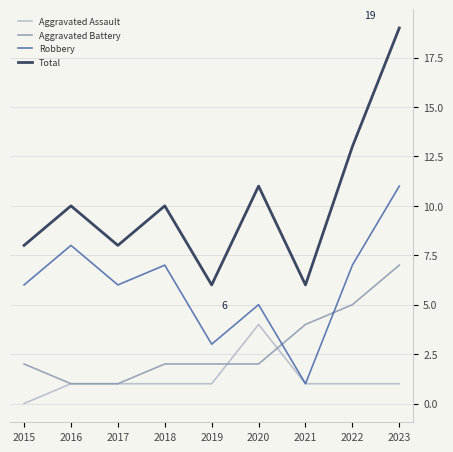

Which series has the largest range (max minus min)?

Total